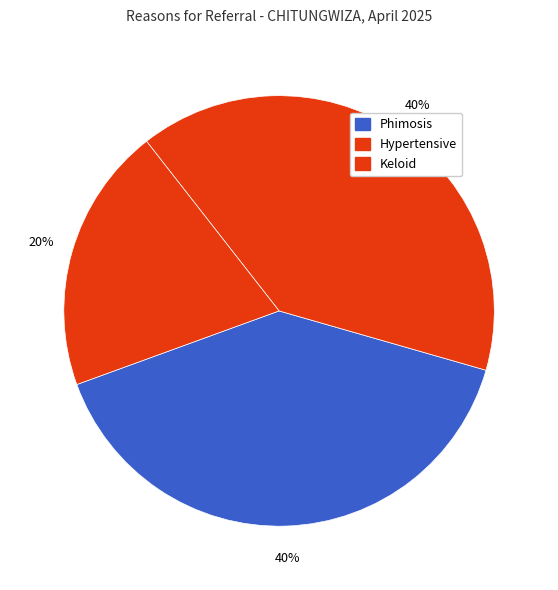

Does Keloid account for over 50% of the chart?

No